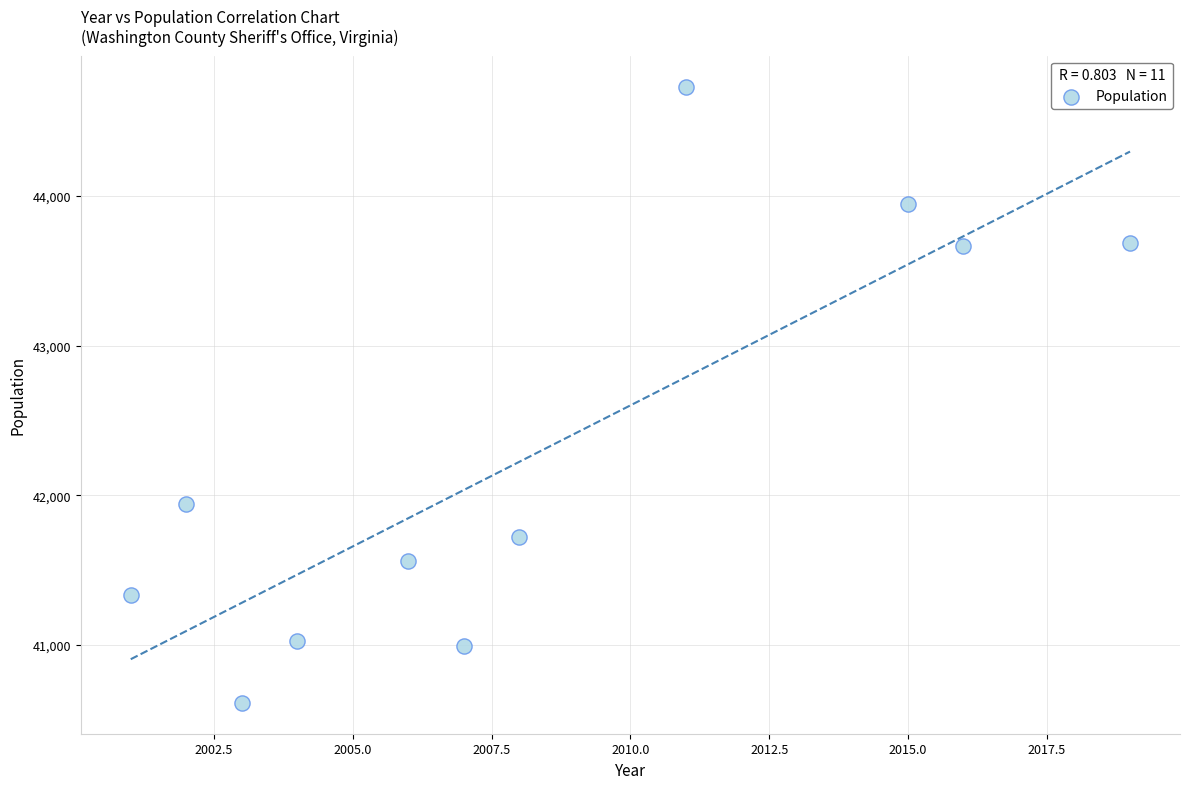

What Y value in the scatter plot is closest to 42673?

41941